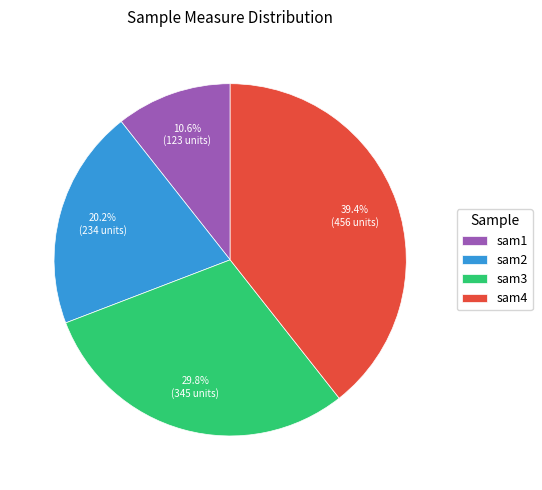

To the nearest percent, what is the difference between the sam2 and sam1 slice percentages?

10%